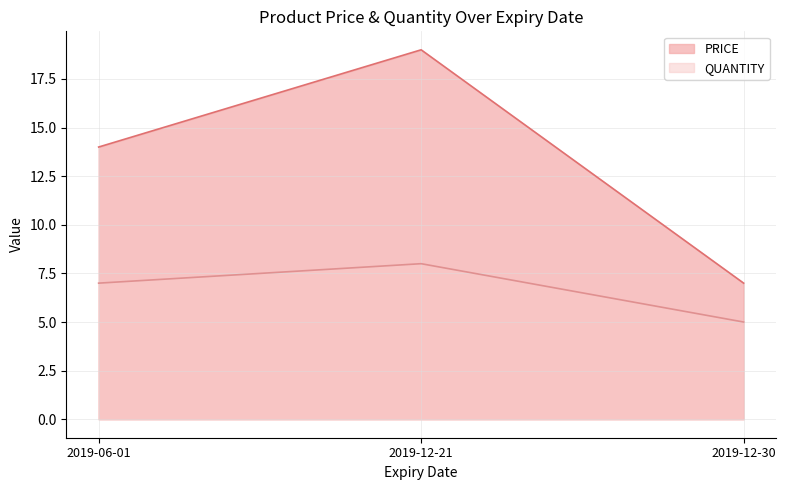

Does the chart display data point markers on the line(s)?

No